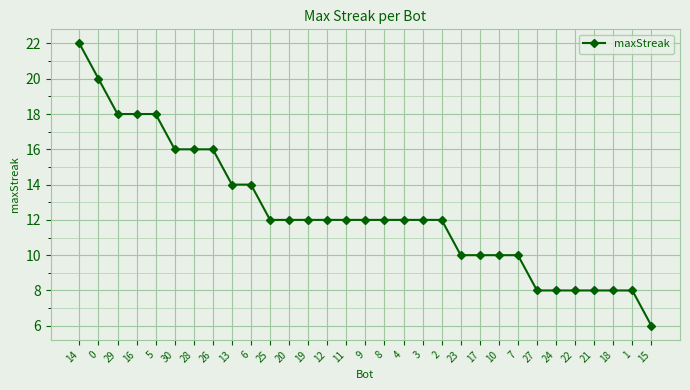

Between 22 and 29, which is larger?

29